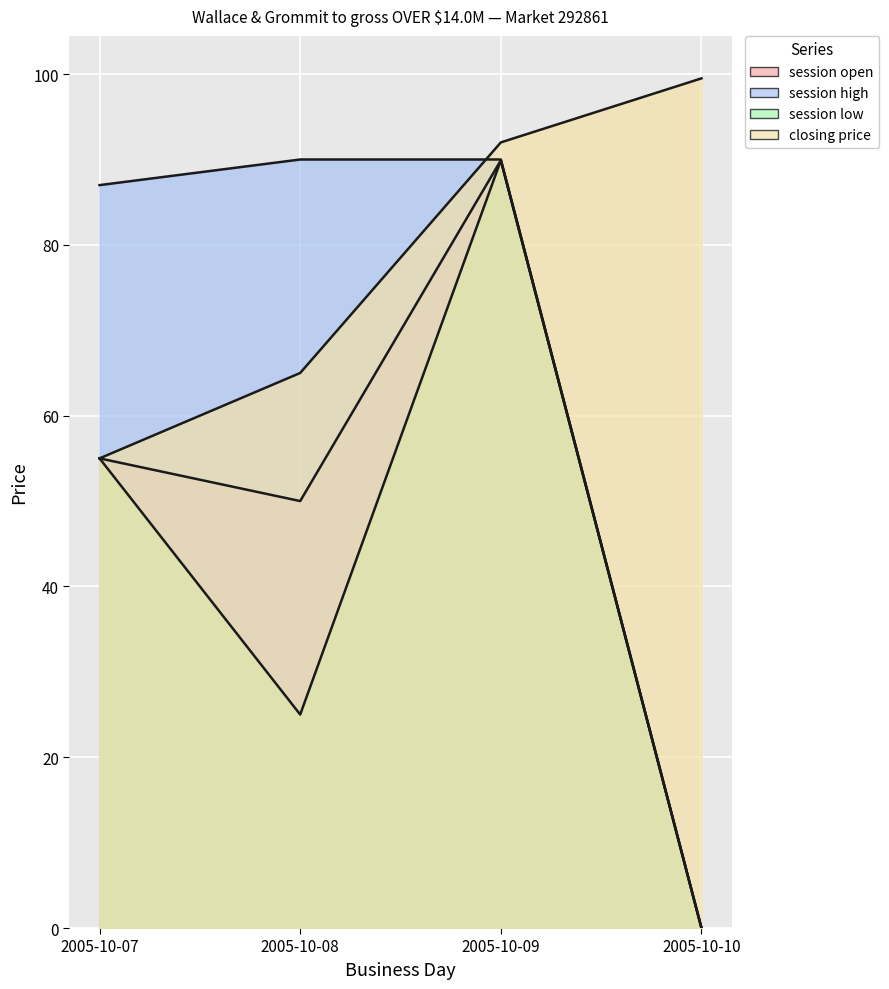

How many lines are shown in the chart?

4